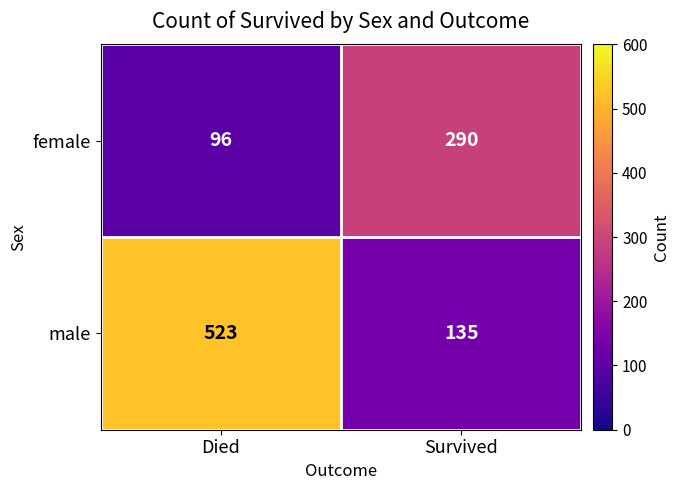

What is the lowest value of the female series?

96